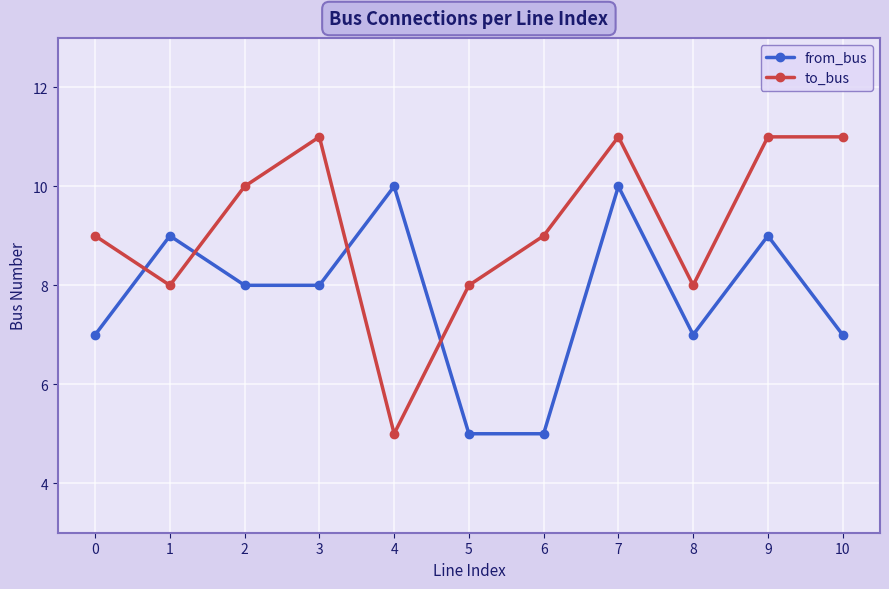

Between 1 and 7, which series saw the biggest shift?

to_bus